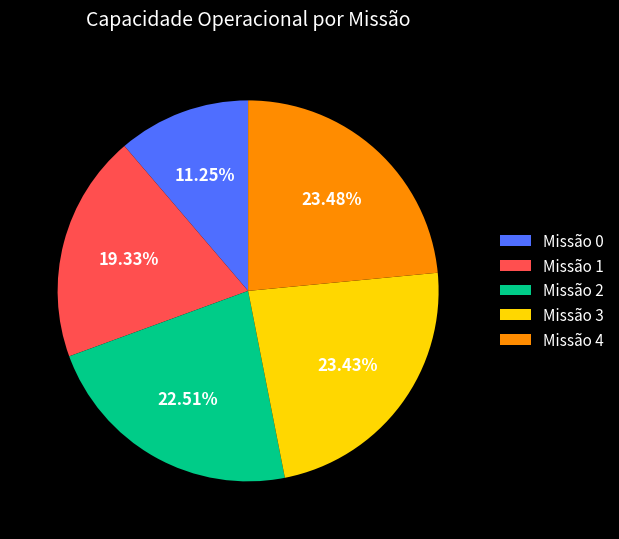

Count the number of slices in the pie.

5